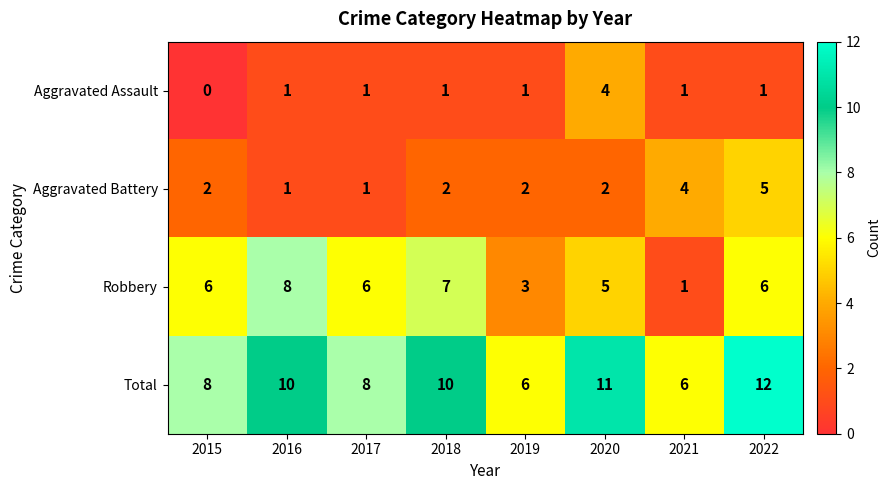

What is the difference between the maximum and minimum values in the Aggravated Assault series?

4